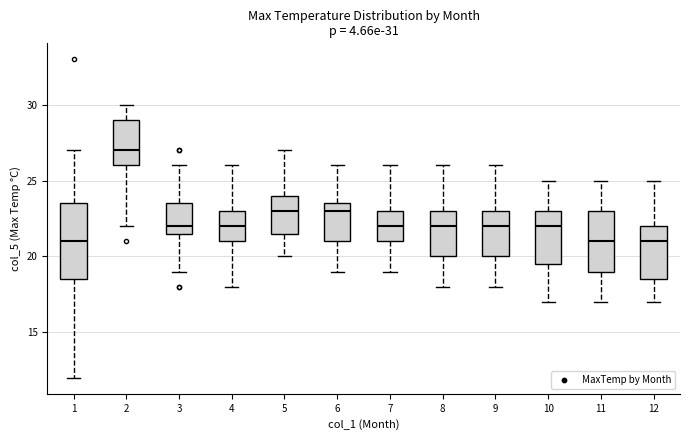

Which box is the tallest, from its lower edge to its upper edge?

1